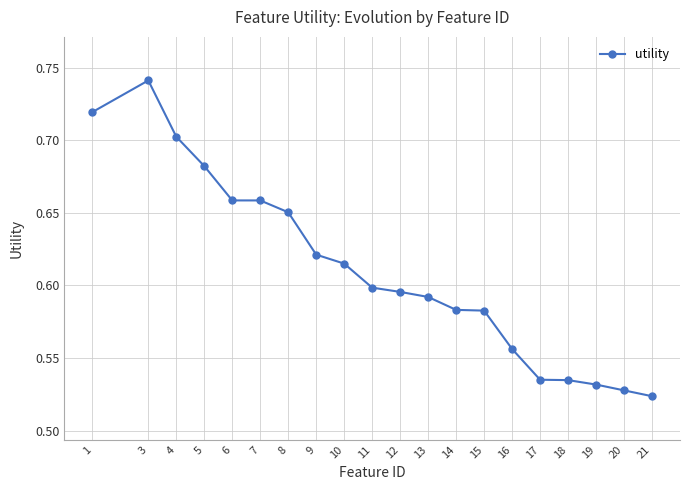

What is the difference between the values at 20 and 5?

0.2